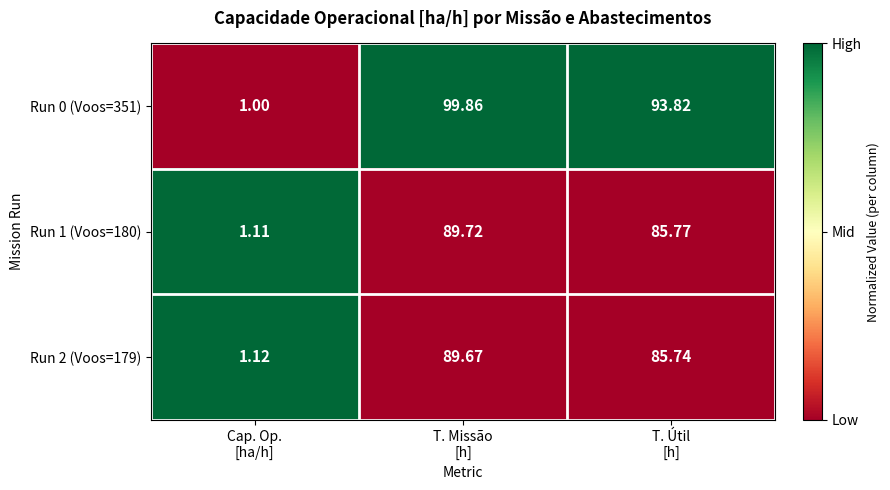

How many series are shown in this chart?

3